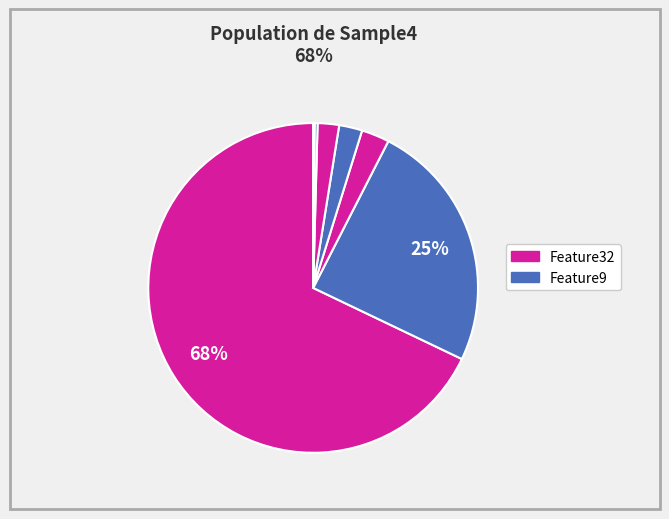

To the nearest percent, what is the difference between the largest and smallest slice percentages?

68%